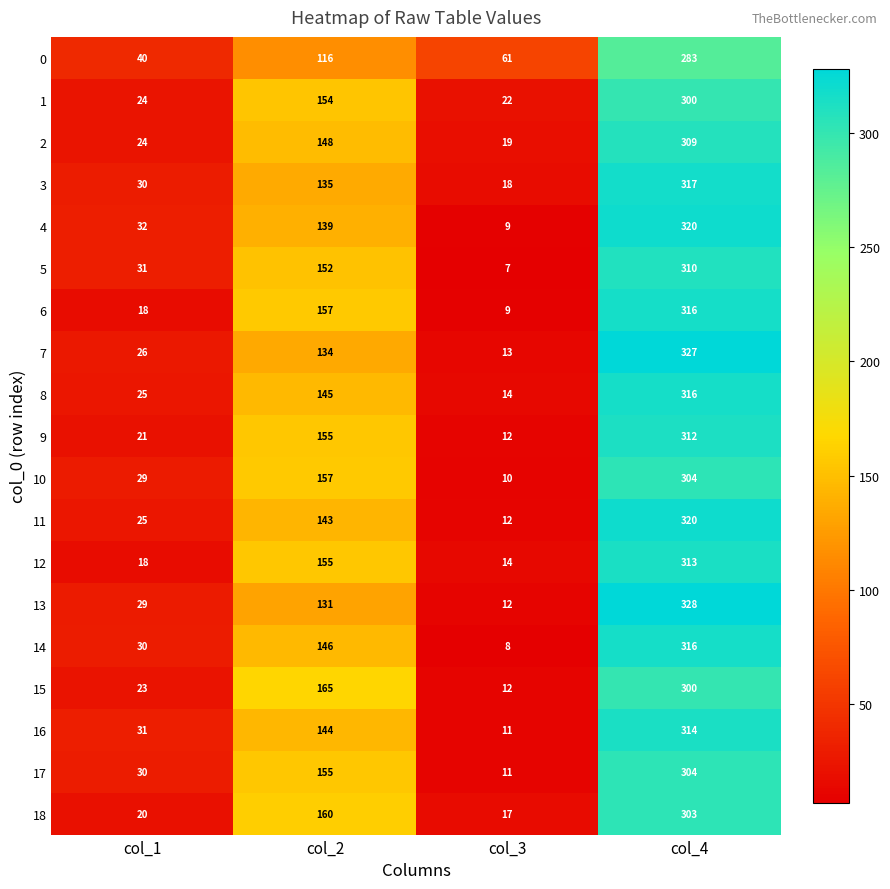

What is the sum of all 9 values?

500